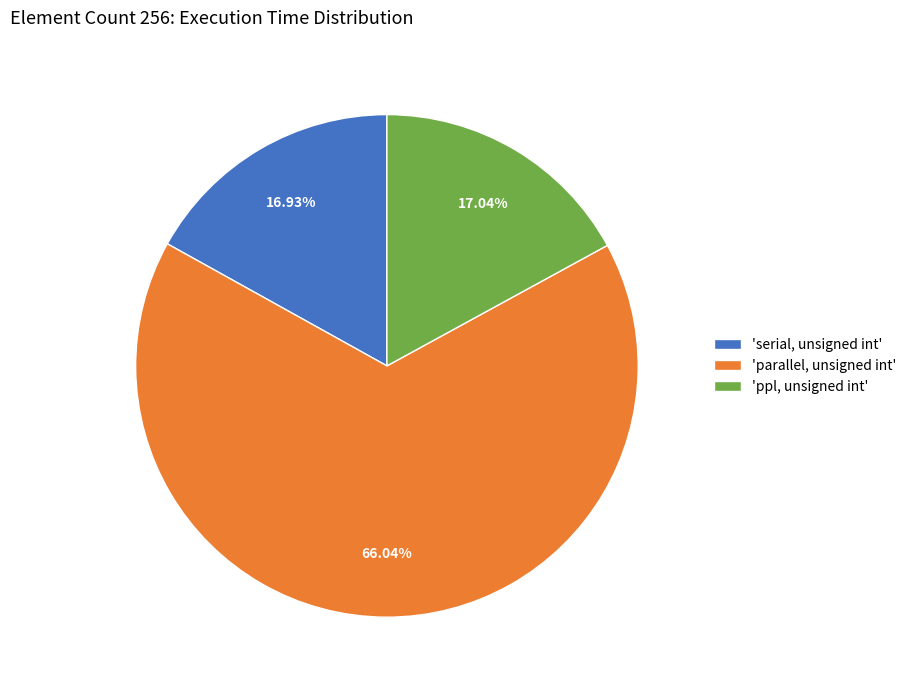

Does any single category account for the majority?

Yes